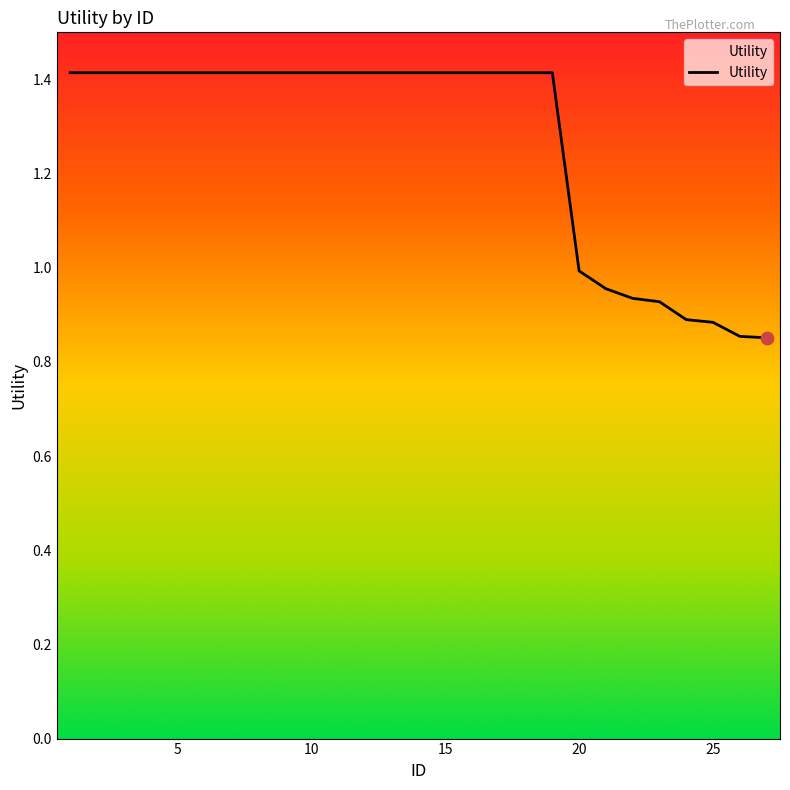

What is the greatest value displayed?

1.4